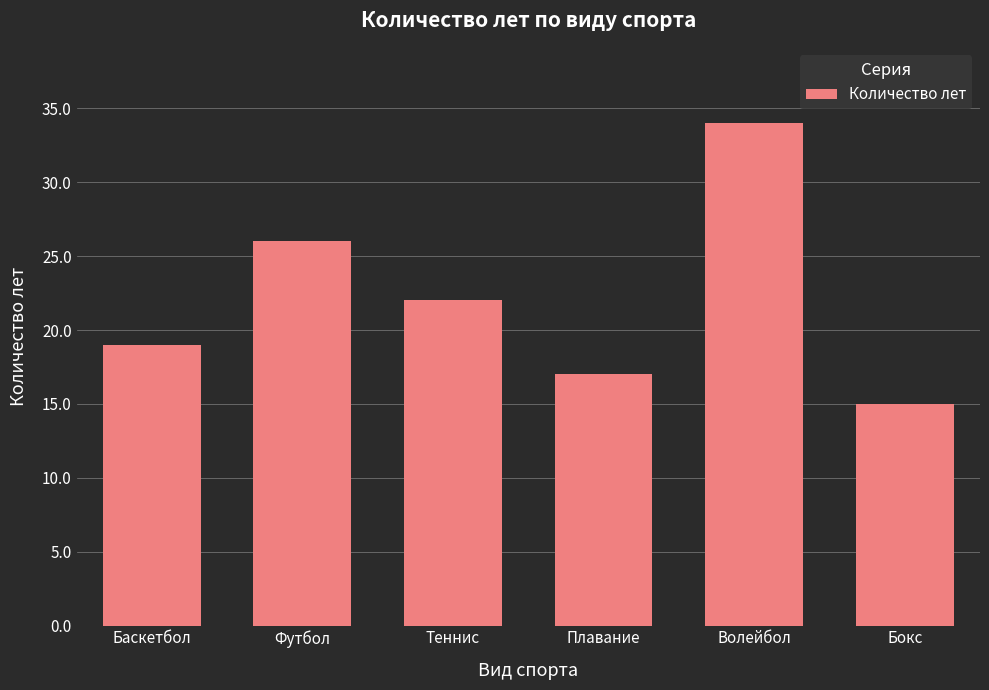

What value does the data have at Бокс, to the nearest 10?

20